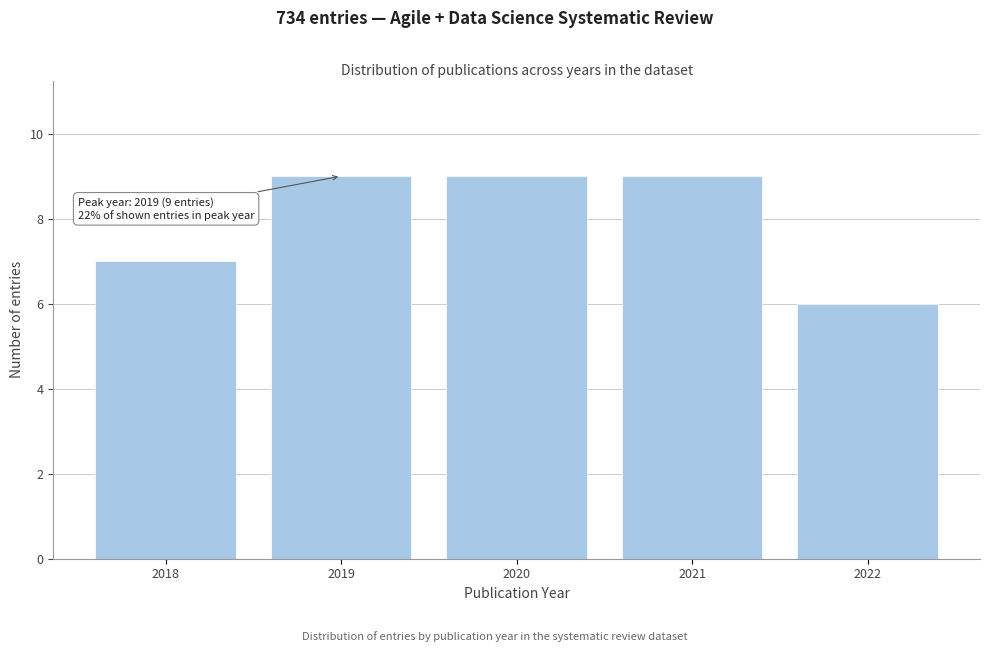

Reading left to right, transcribe all the data shown in this chart.

7	9	9	9	6